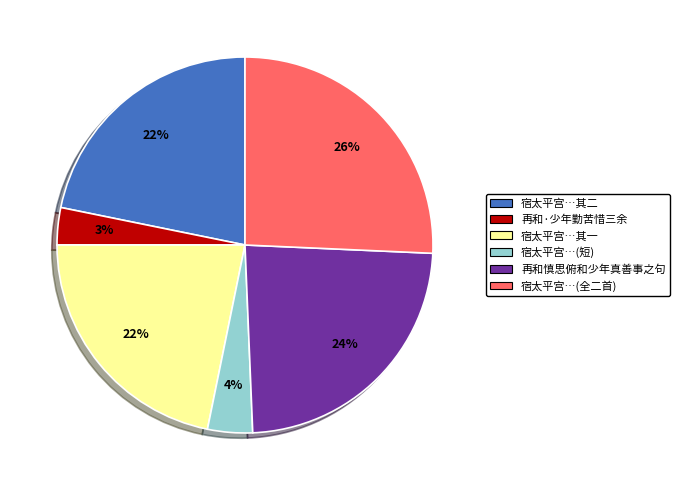

Combined, do 宿太平宫…其二 and 宿太平宫…(全二首) account for over 50%?

No